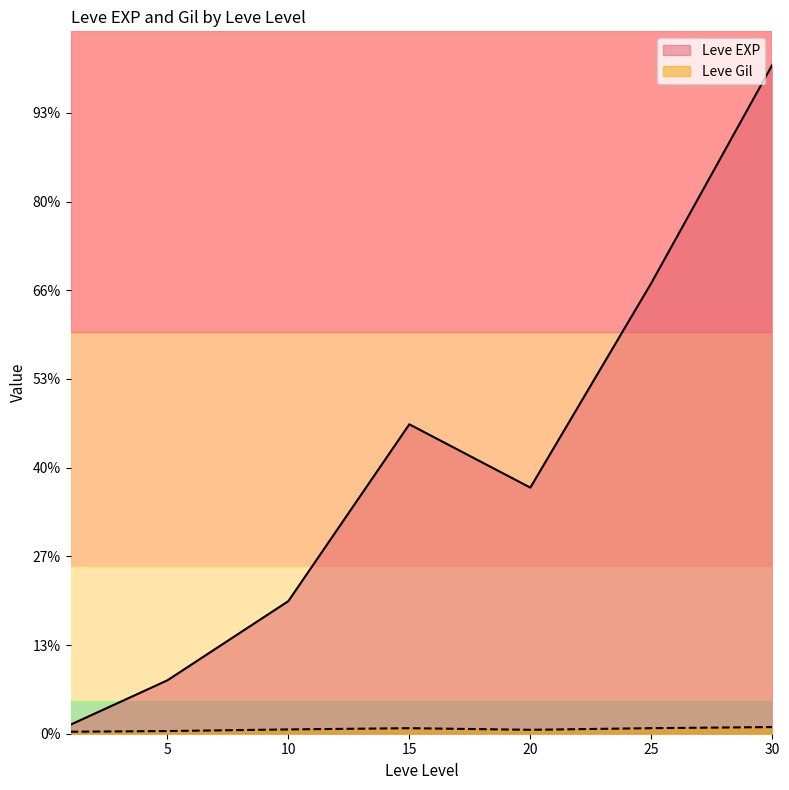

Is it true that Leve EXP equals 40236 at 15?

False